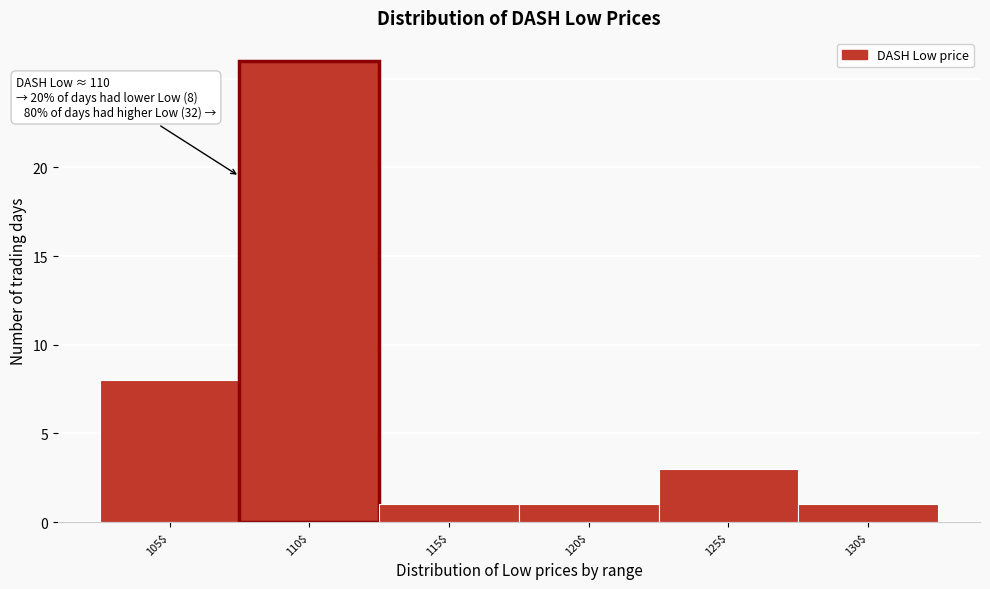

Reading left to right, what are all the values shown in this chart?

8	26	1	1	3	1